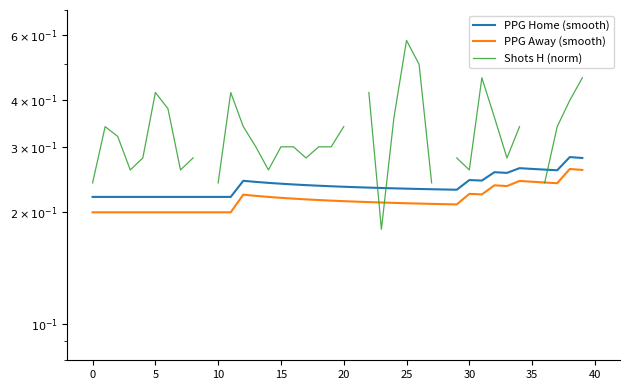

What is the sum of the PPG Home (smooth) values at 25 and 32?

0.5